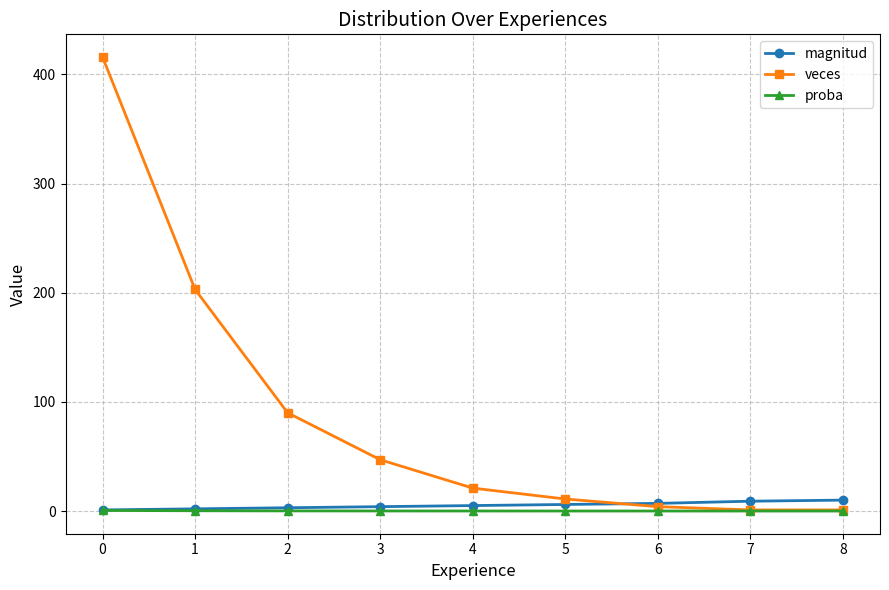

Which series has the largest range (max minus min)?

veces